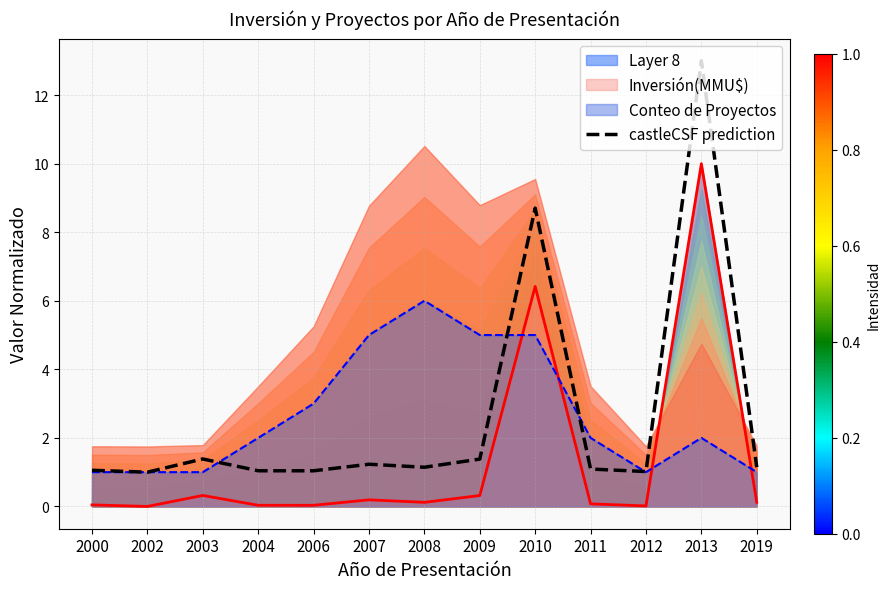

How many lines are shown in the chart?

1